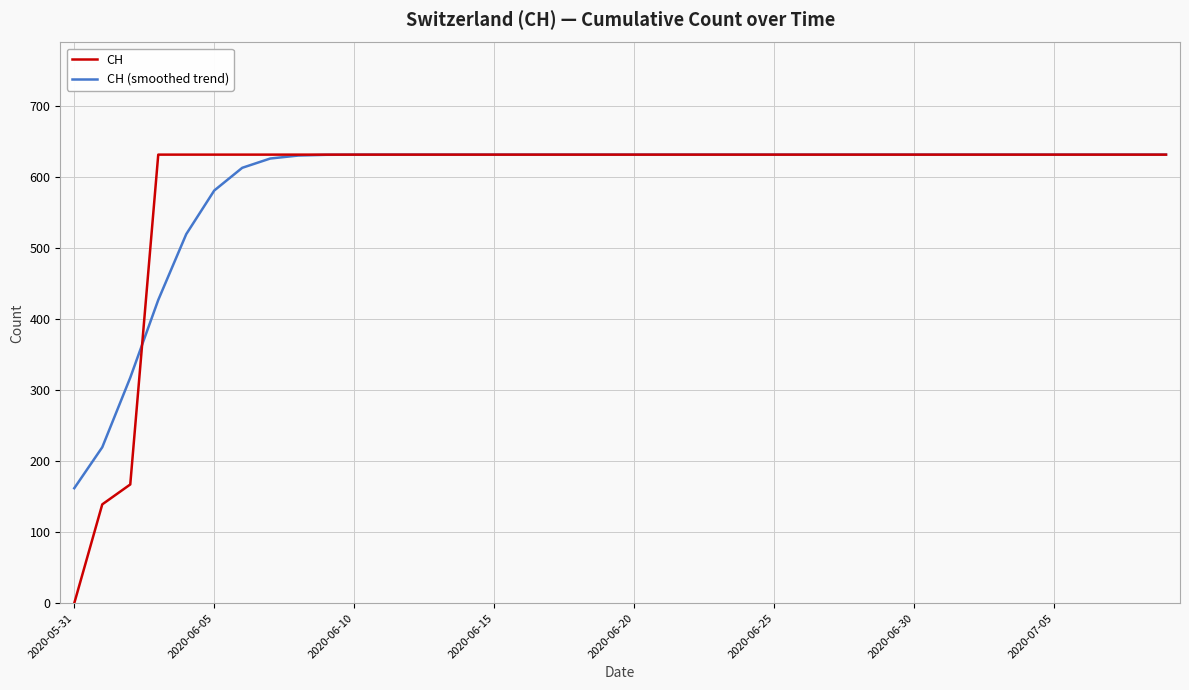

How many lines are shown in the chart?

2